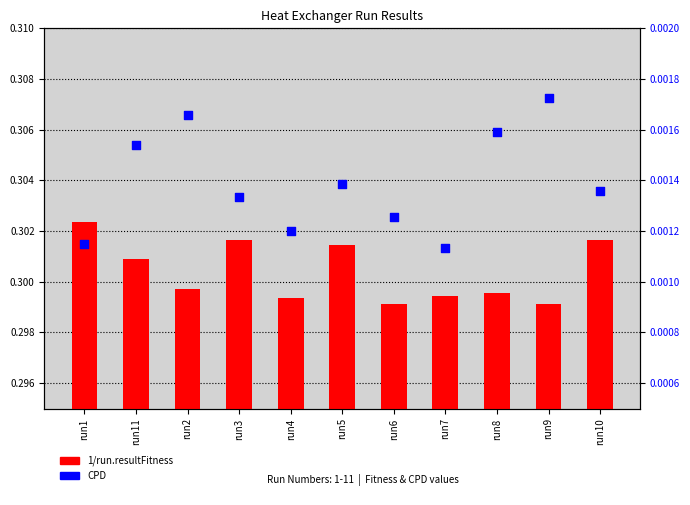

Which series has the largest Y range (max minus min)?

1/run.resultFitness